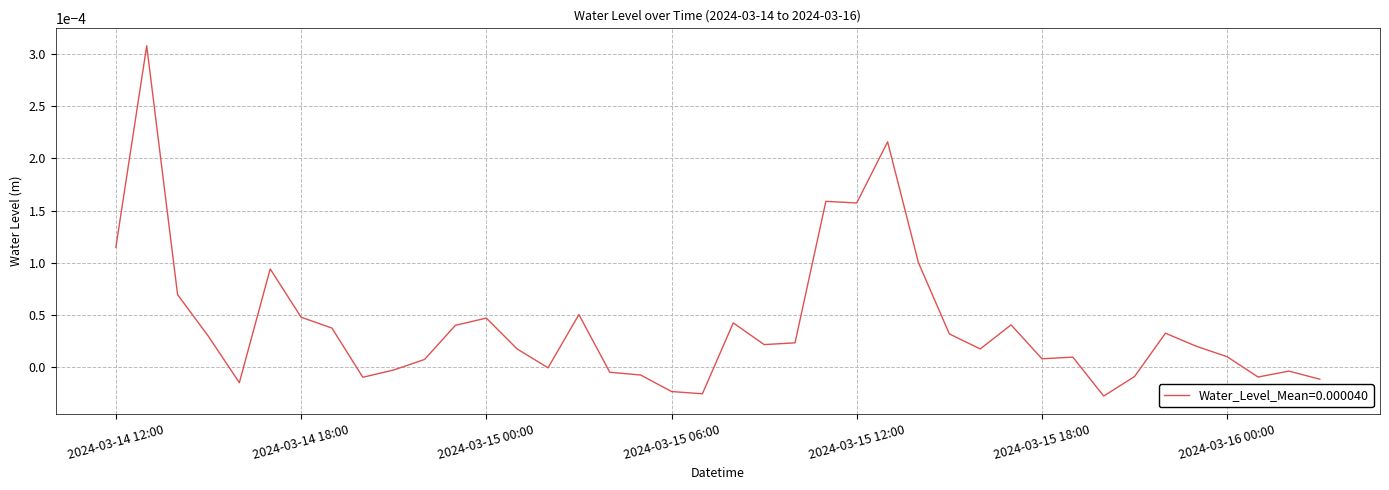

How many lines are shown in the chart?

1